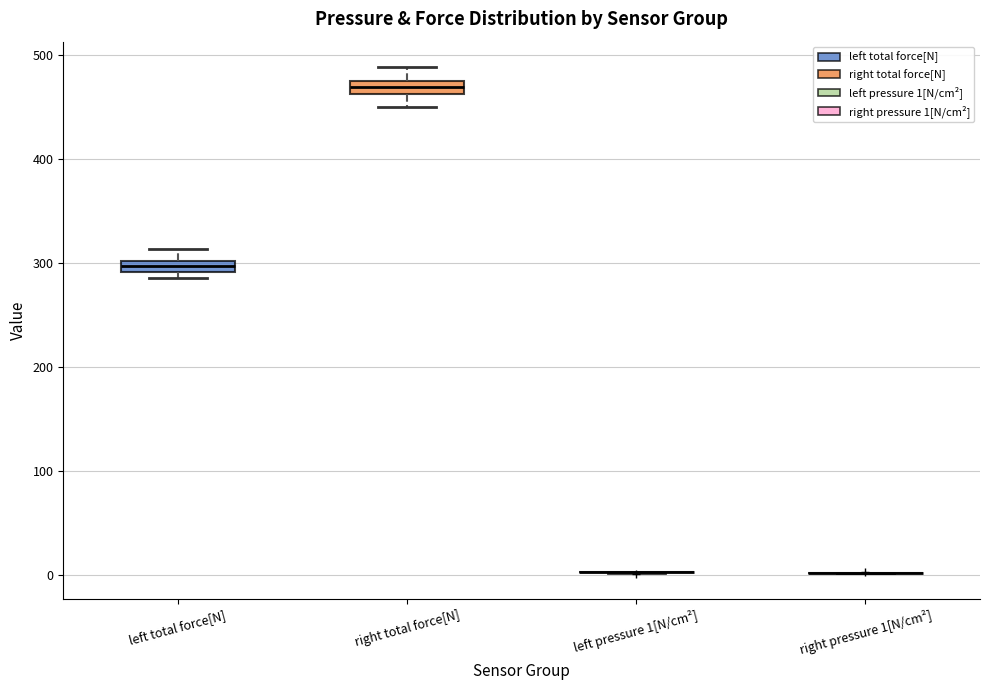

Where does the upper whisker of the box for left total force[N] end on the y-axis? The values are not printed on the chart, so give them approximately, as read against the axis.

310